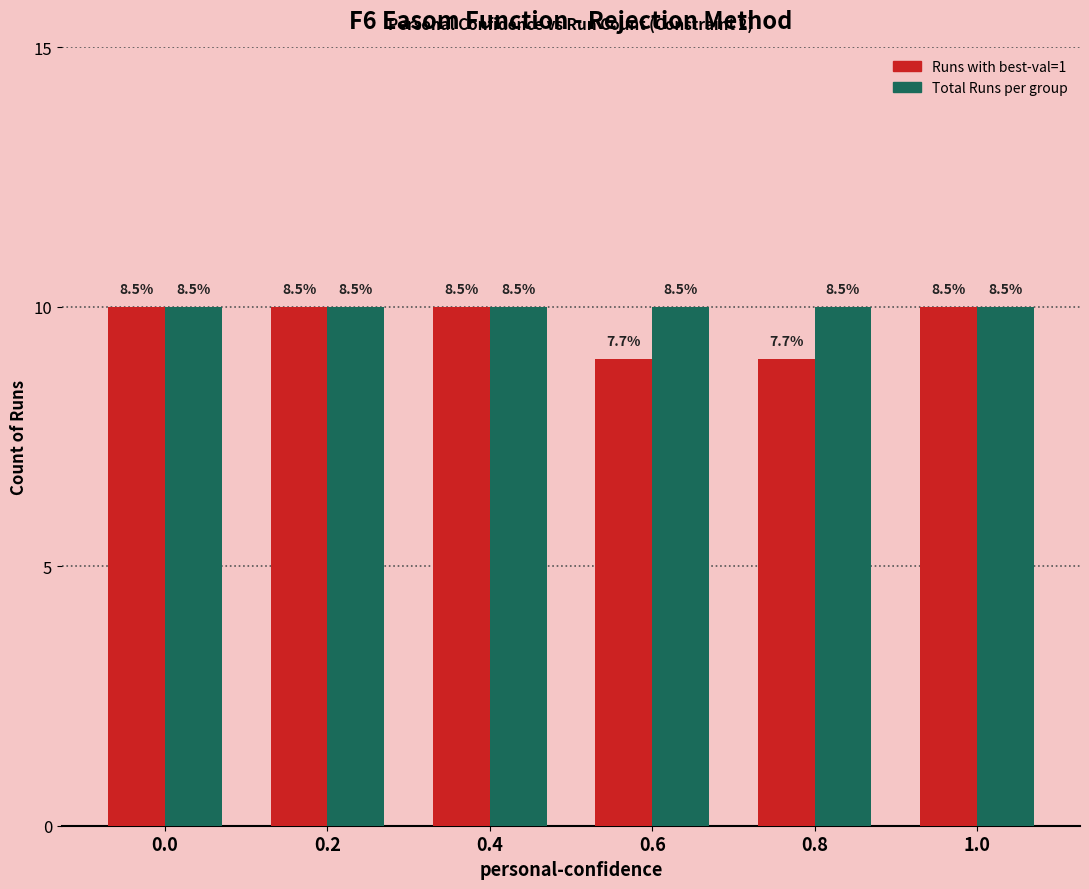

Are the bars grouped side by side (vs. stacked)?

Yes